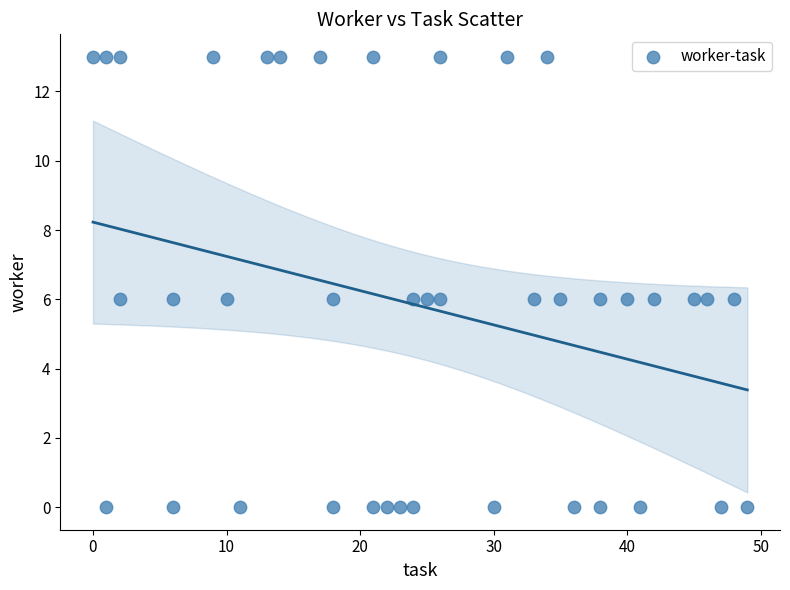

What is the range of X values (max minus min)?

49